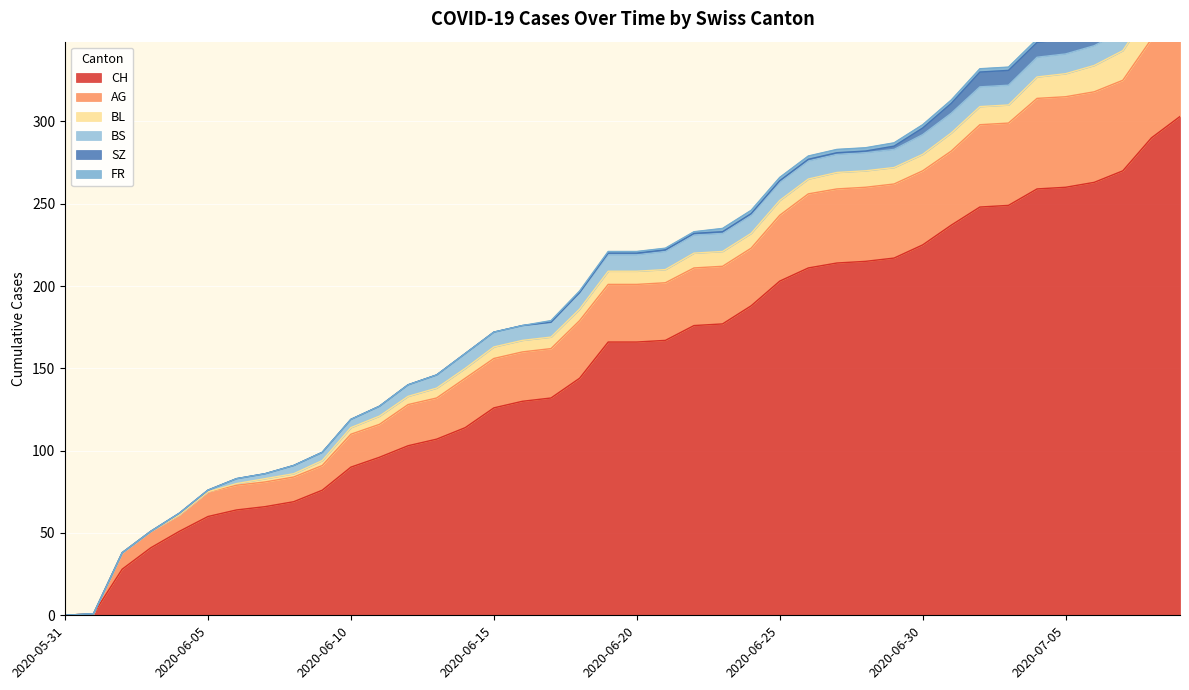

Which series has the largest total across all categories?

CH